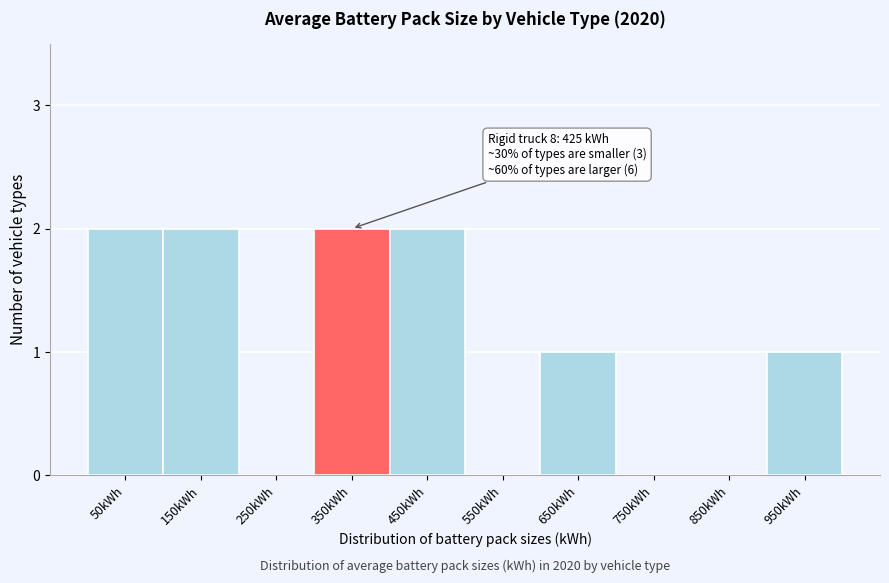

Reading left to right, what are all the values shown in this chart?

50kWh=2	150kWh=2	250kWh=0	350kWh=2	450kWh=2	550kWh=0	650kWh=1	750kWh=0	850kWh=0	950kWh=1